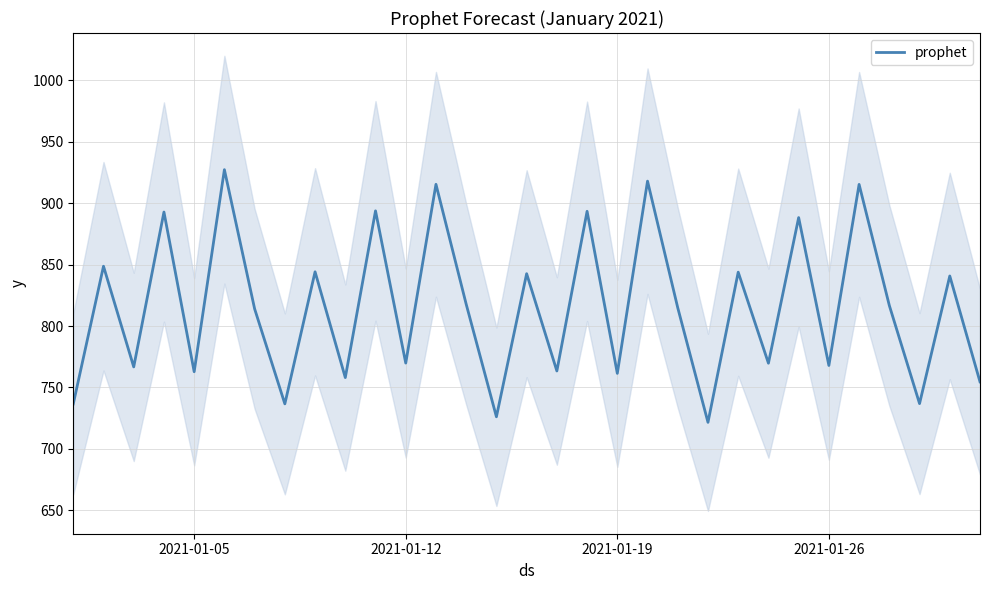

What is the minimum value for prophet?

721.6